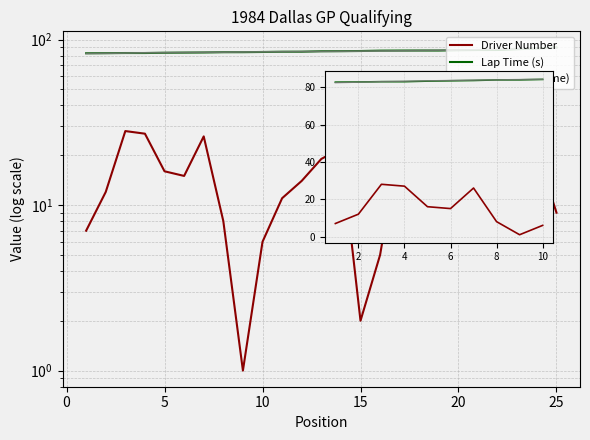

What is the change in value from 17 to 25?

-16